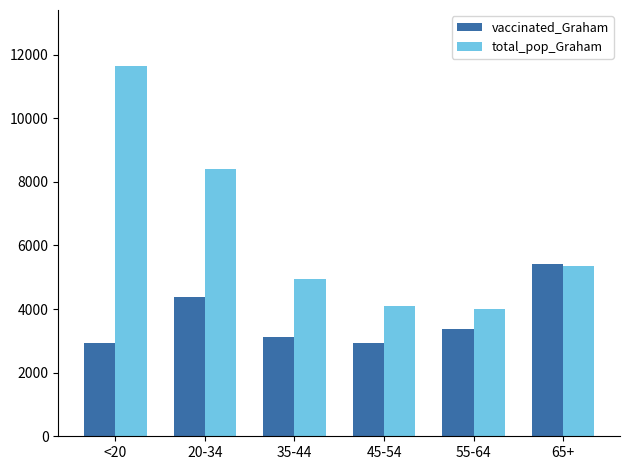

What is the difference between the total_pop_Graham values at 45-54 and 55-64?

91